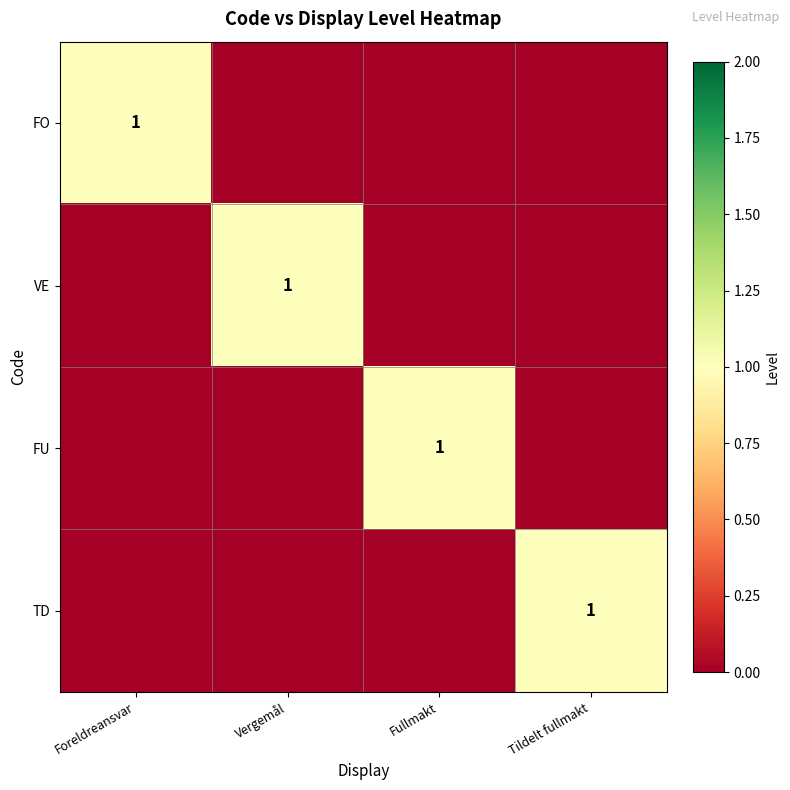

At which category is the sum across all series the highest?

Foreldreansvar